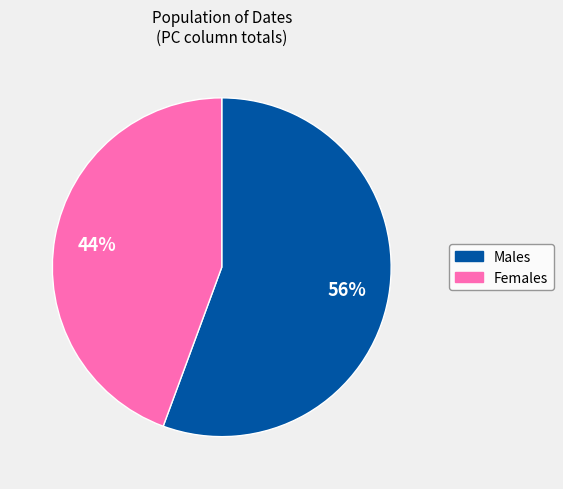

Is there a majority slice in this chart?

Yes